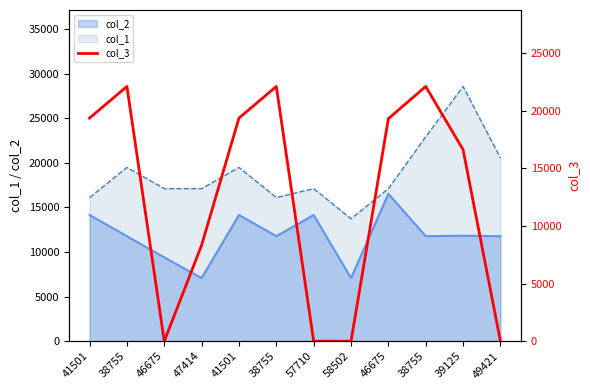

What is the maximum value shown in the chart?

22124